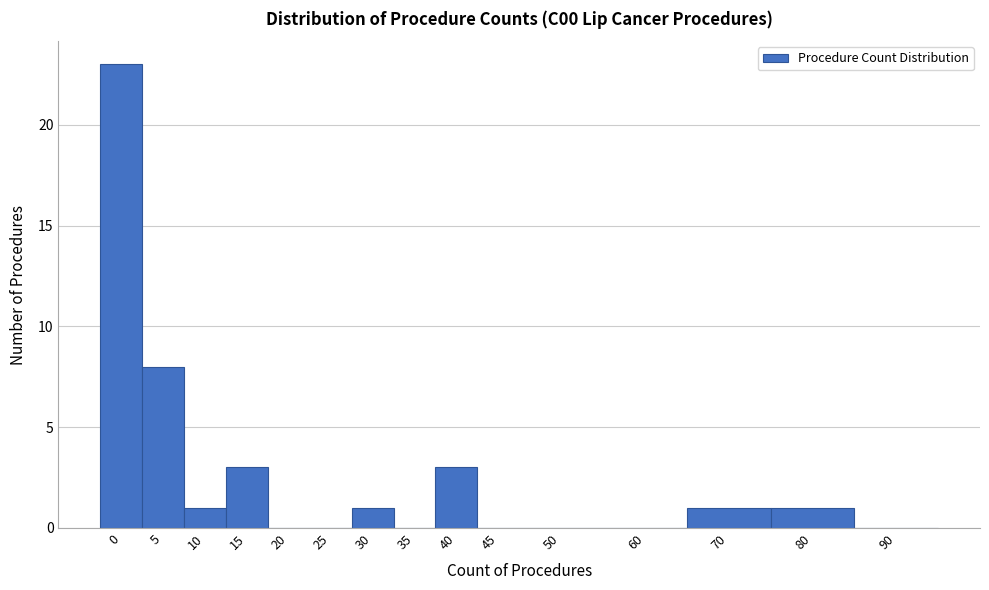

Reading left to right, transcribe all the data shown in this chart.

0=23	5=8	10=1	15=3	20=0	25=0	30=1	35=0	40=3	45=0	50=0	60=0	70=1	80=1	90=0